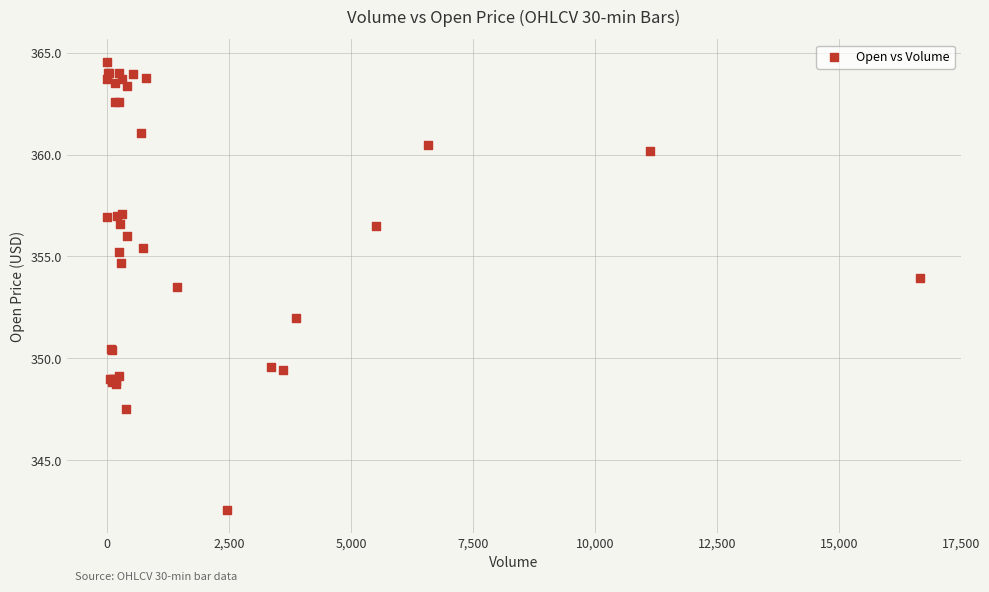

What Y value in the scatter plot is closest to 353?

353.5